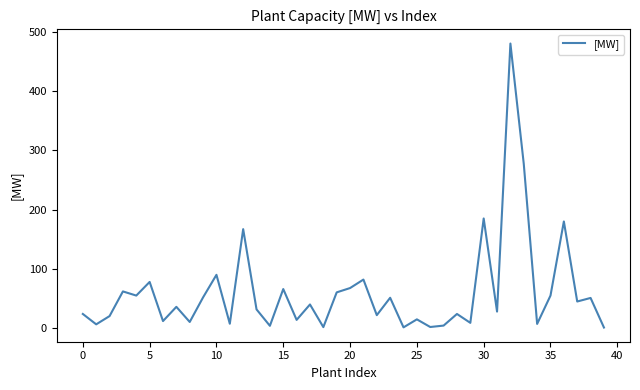

What is the maximum value shown in the chart?

480.0